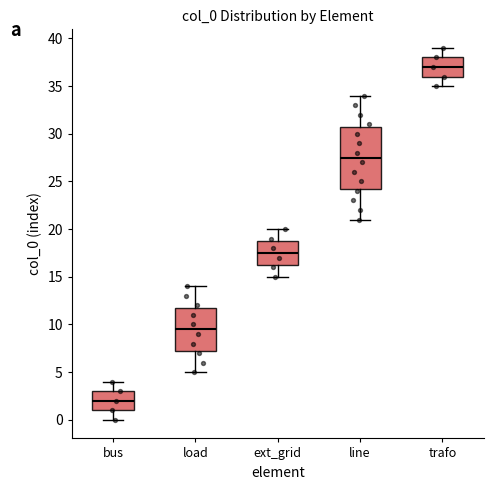

Where does the median line of the box for ext_grid sit on the y-axis? The values are not printed on the chart, so give them approximately, as read against the axis.

17.5